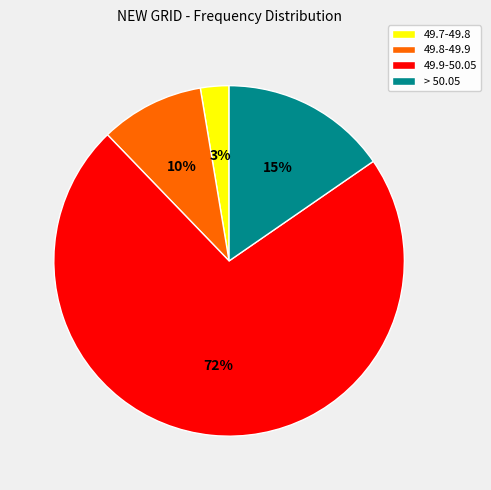

Which has a higher value, 49.8-49.9 or 49.7-49.8?

49.8-49.9